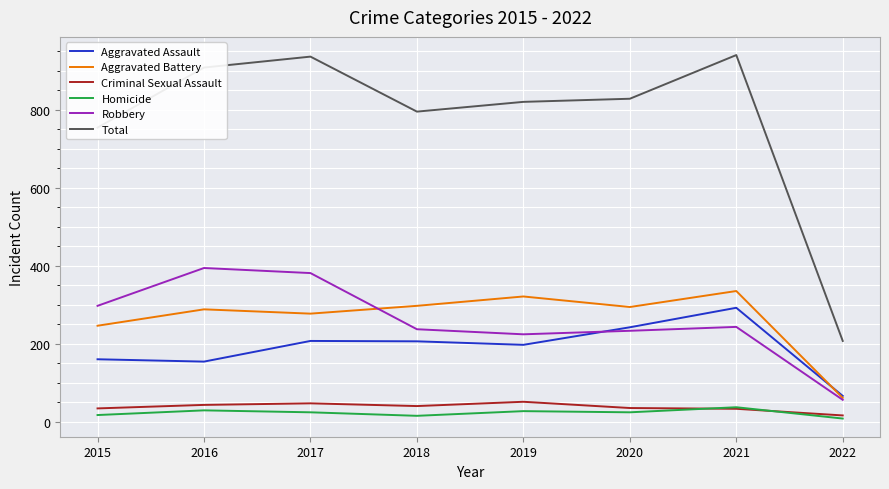

List the series in order of their peak value, lowest first.

Homicide, Criminal Sexual Assault, Aggravated Assault, Aggravated Battery, Robbery, Total